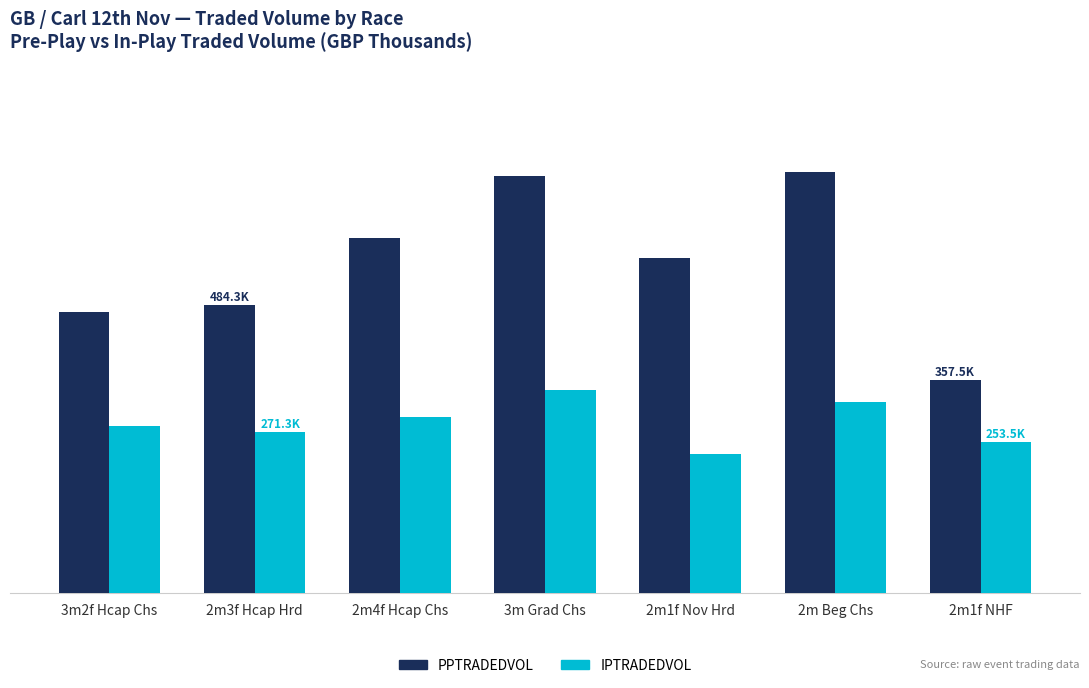

What is the lowest value of the IPTRADEDVOL series?

234.4